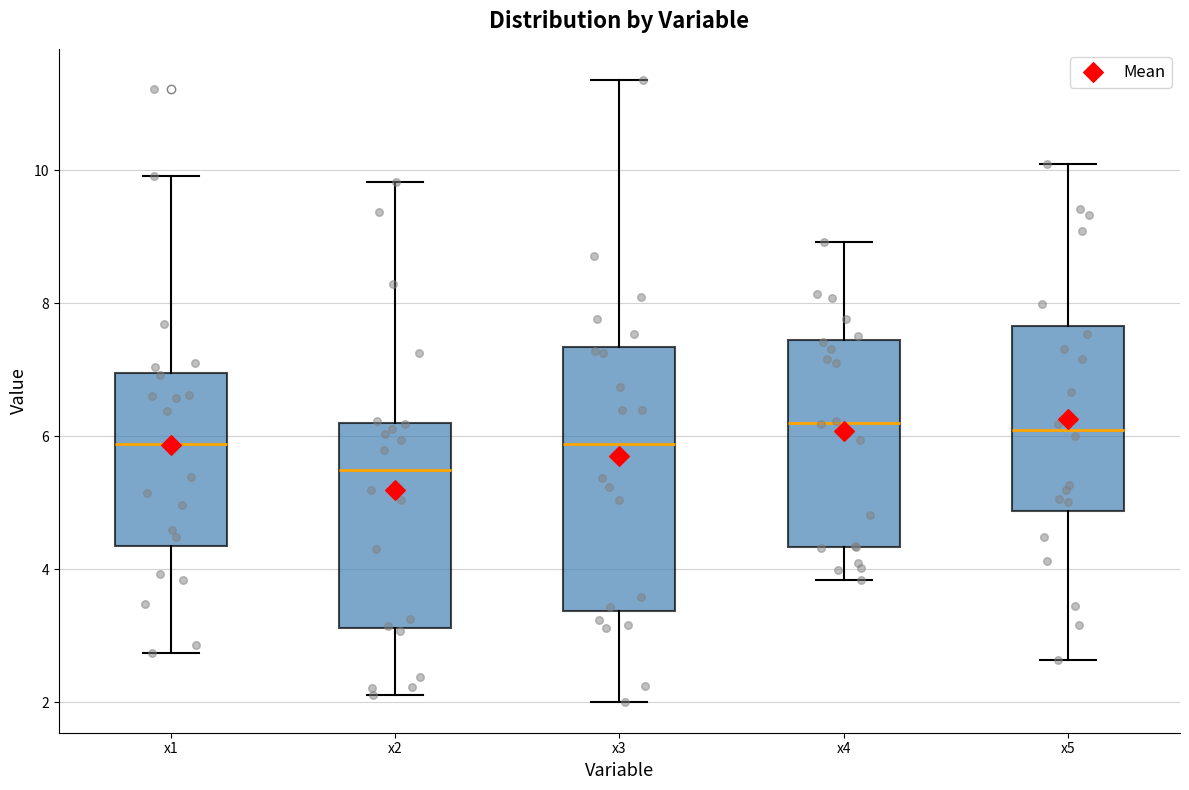

Where does the lower whisker of the box for x5 end on the y-axis? The values are not printed on the chart, so give them approximately, as read against the axis.

2.6